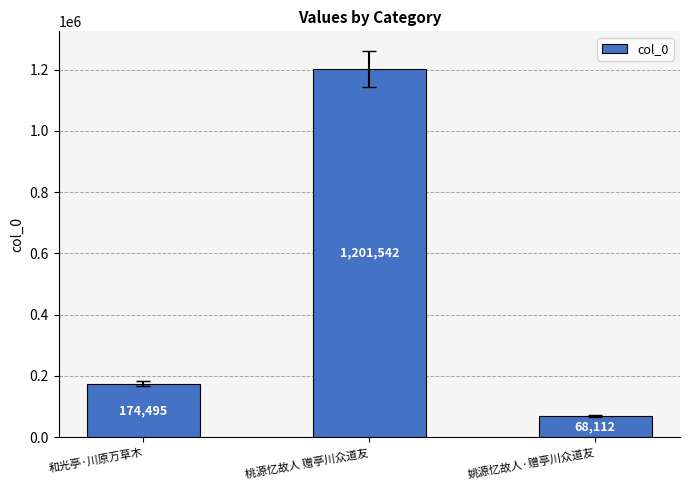

Which category has the lowest value across all series?

姚源忆故人·赠亭川众道友